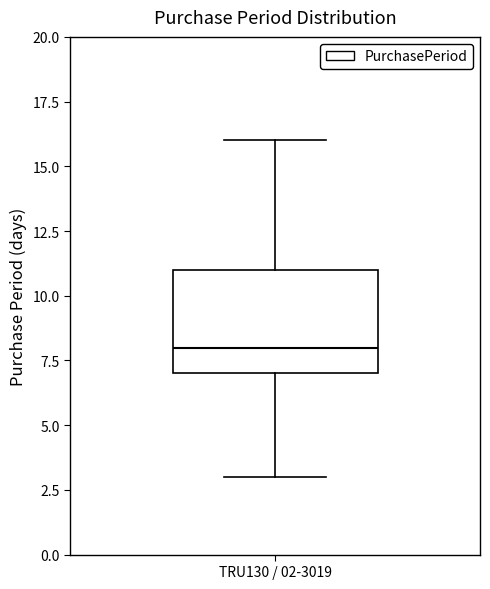

Transcribe this box plot: give where the median line is, the range the box spans, and where the two whiskers end, as read against the y-axis. The values are not printed on the chart, so give them approximately, as read against the axis.

median 8, box 7 to 11, whiskers 3 to 16